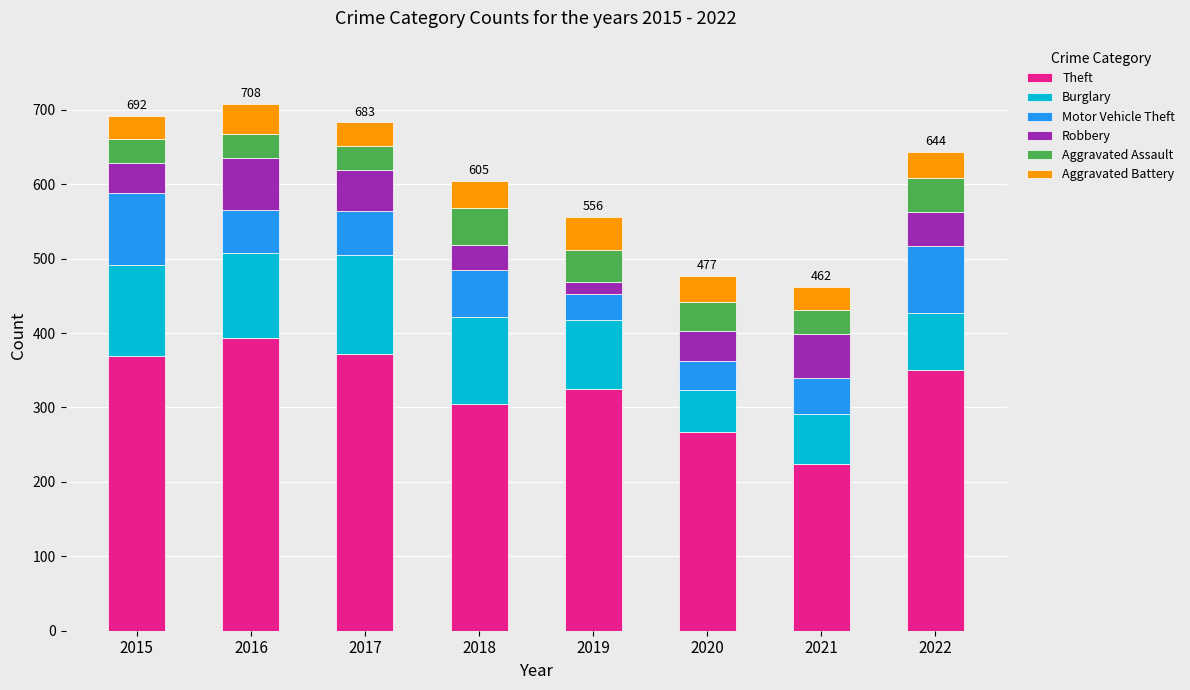

Count the number of data series in this chart.

6